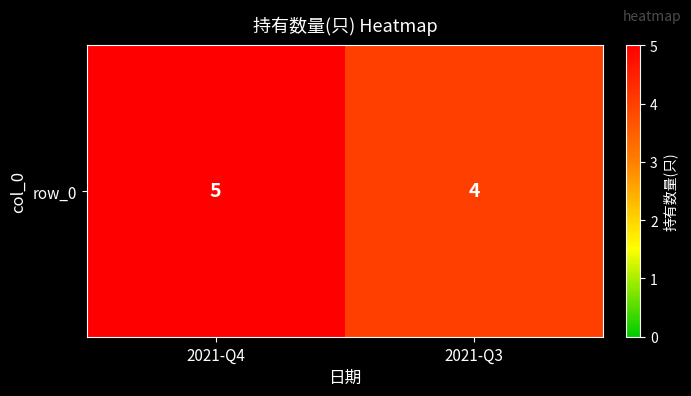

What is the average value?

4